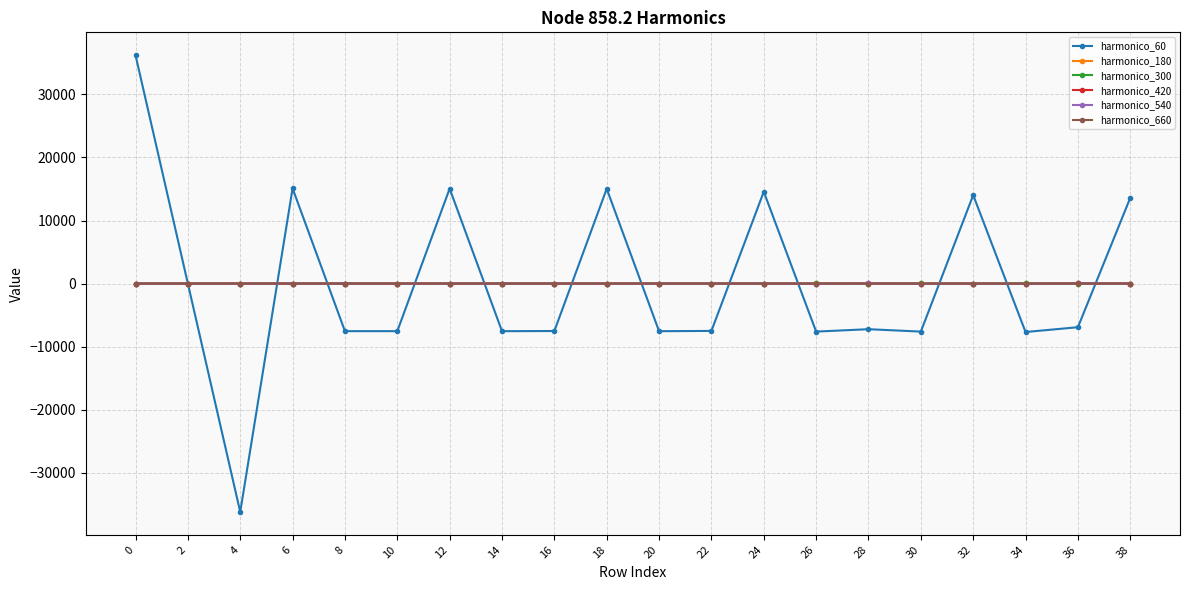

What is the value of the harmonico_60 point at the 9th from the left?

-7524.2